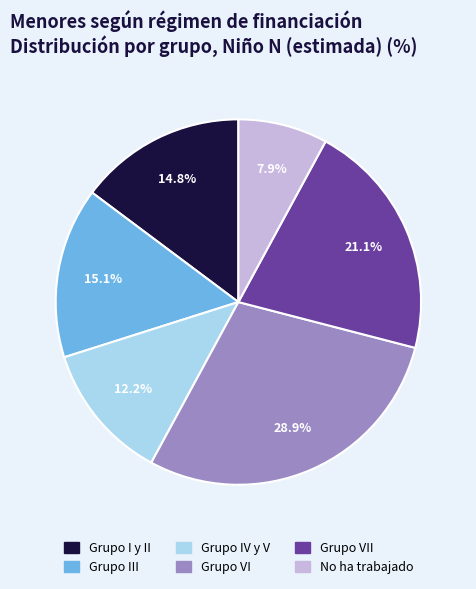

Does any single category account for the majority?

No